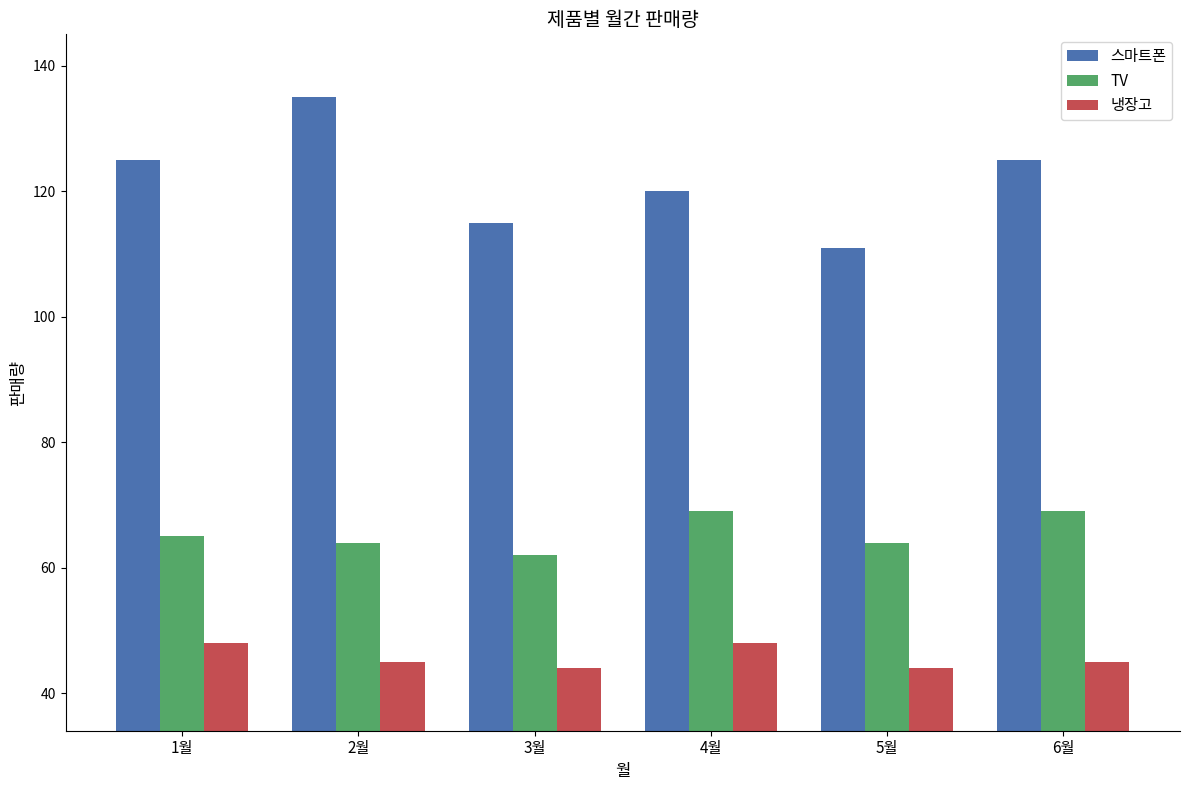

Reading left to right, what are all the values shown in this chart?

스마트폰: 125	135	115	120	111	125
TV: 65	64	62	69	64	69
냉장고: 48	45	44	48	44	45